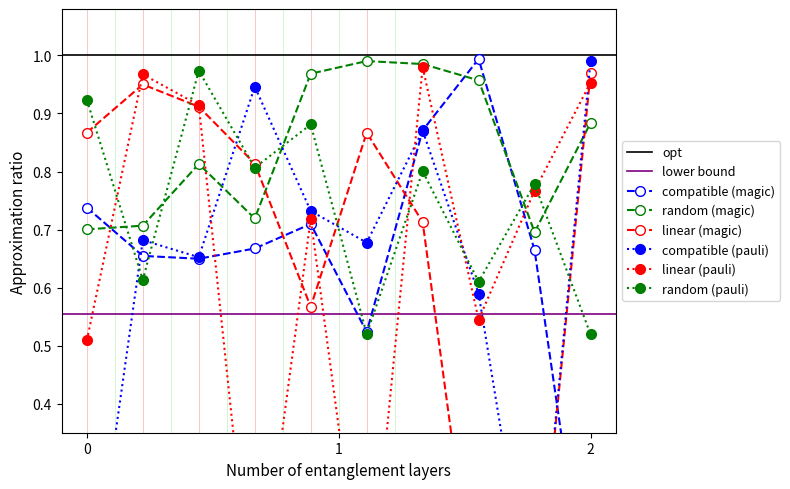

In random (pauli), how many points are higher than both neighbors (excluding endpoints)?

4